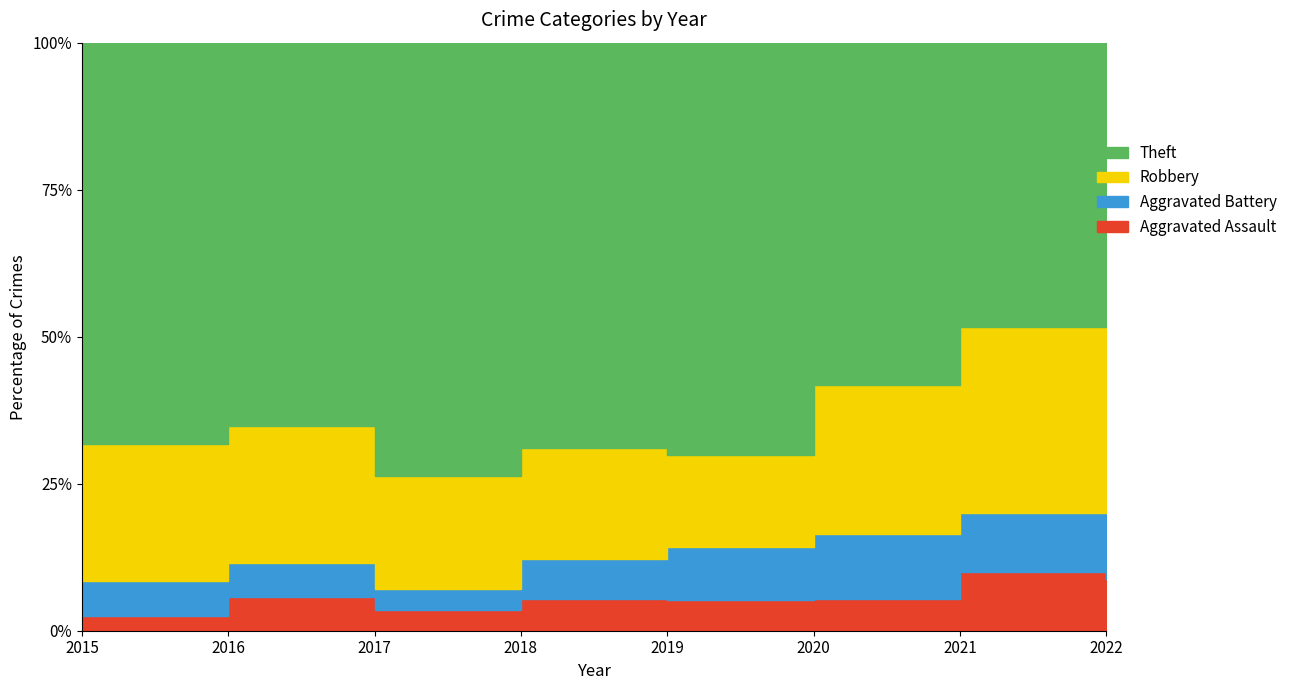

True or false: Aggravated Battery and Robbery intersect in this chart.

False